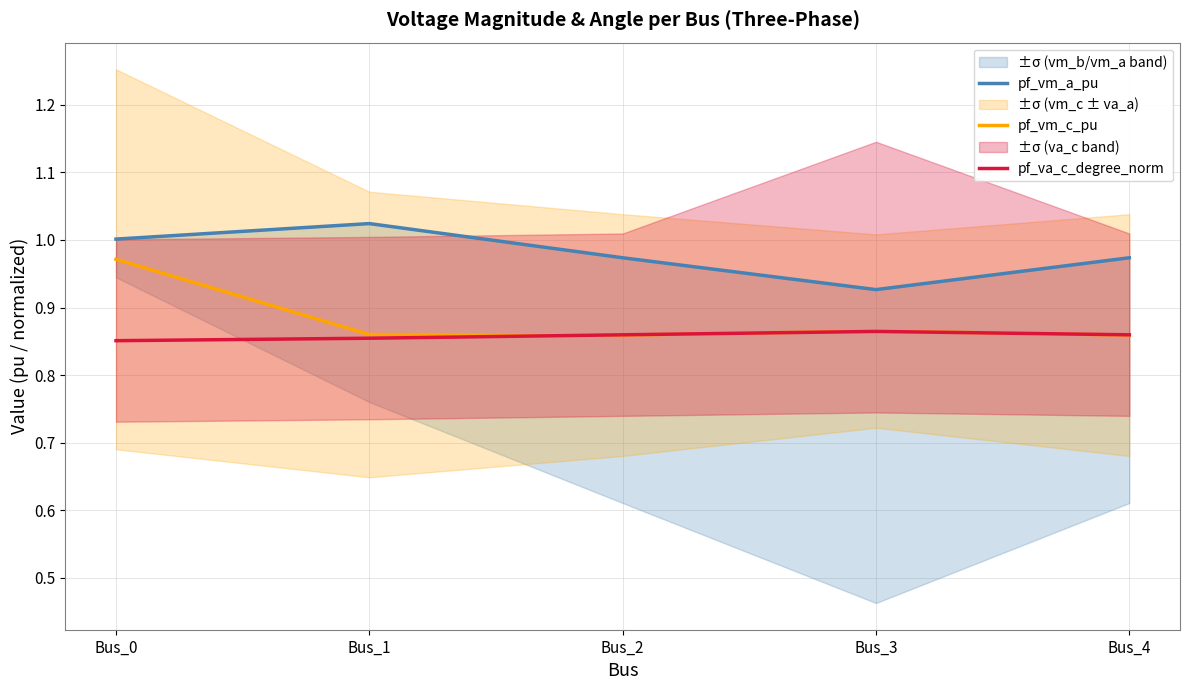

At which category is the sum across all series the highest?

Bus_0